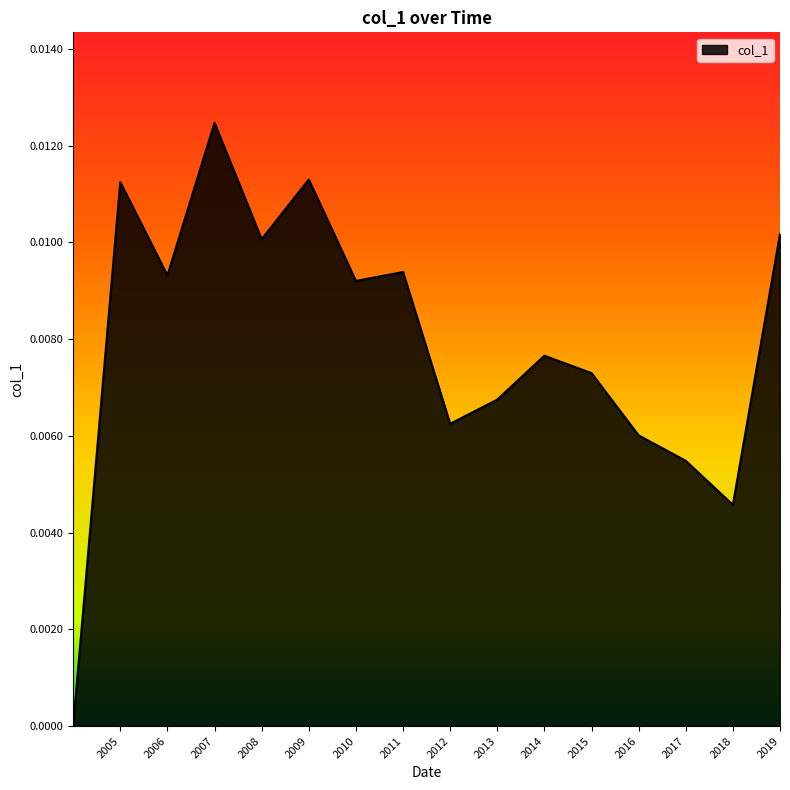

Which label corresponds to the largest value in the chart?

2007